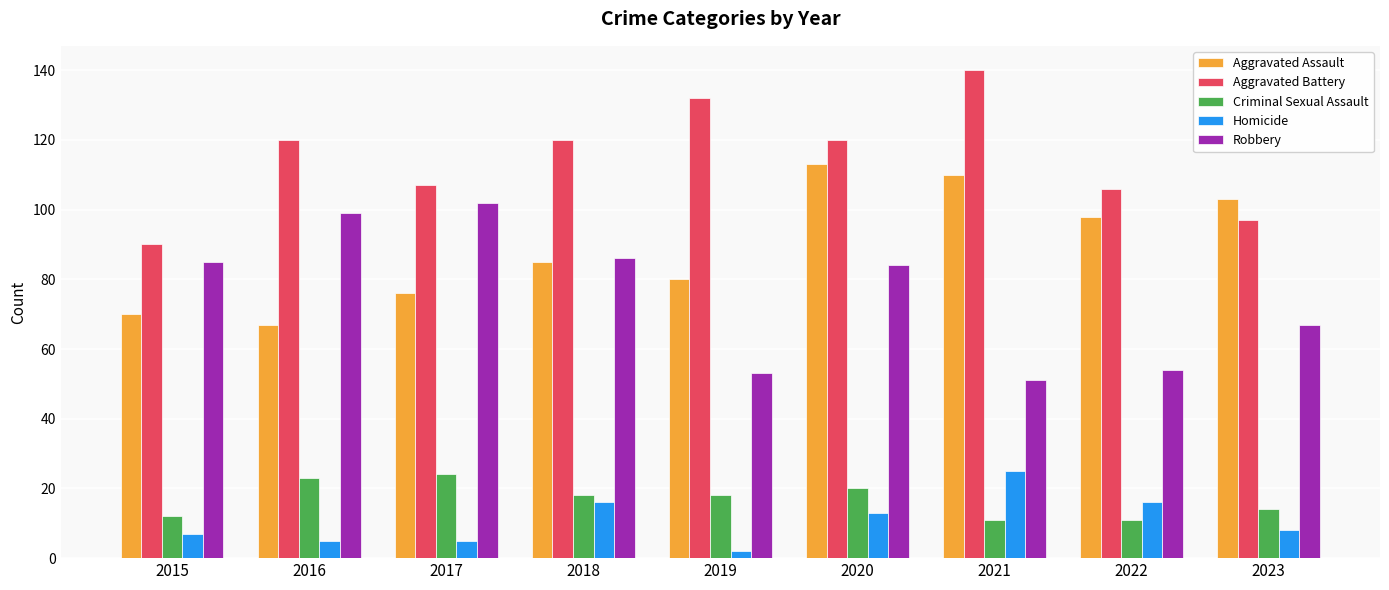

What is the value of the Aggravated Battery bar at the 2nd from the left?

120